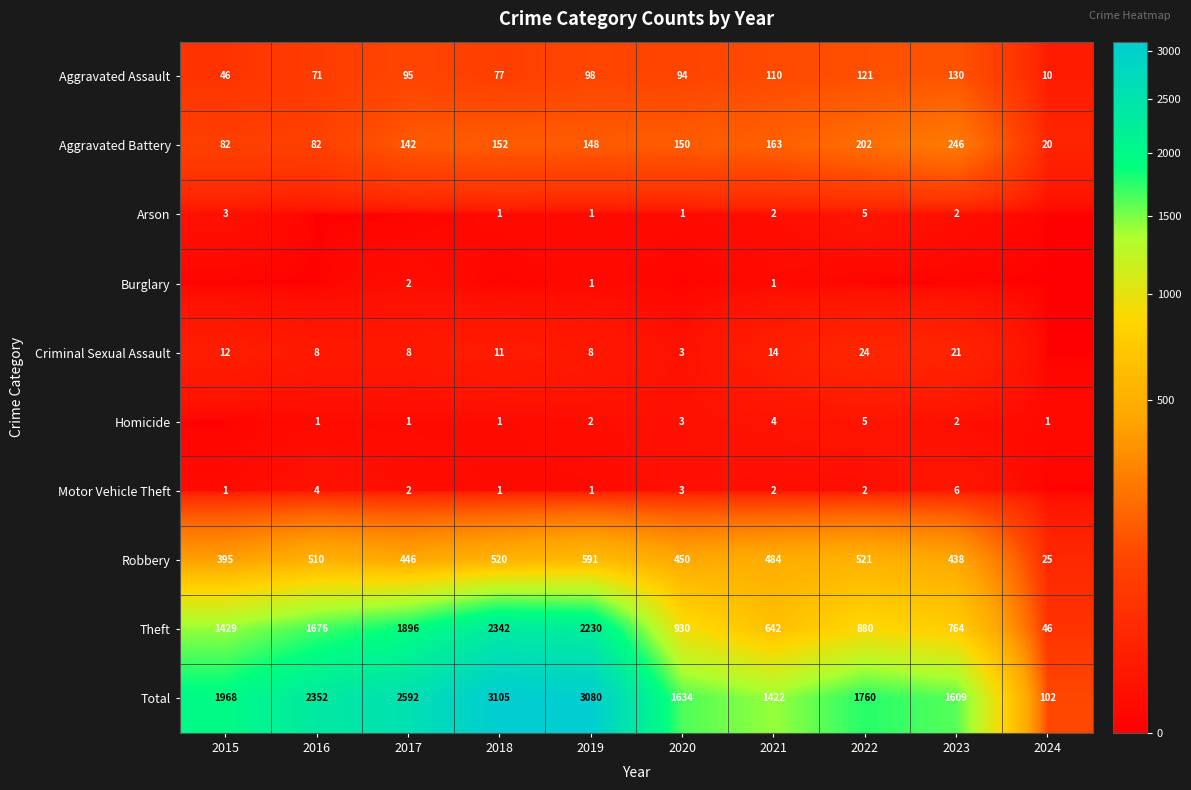

What is the sum of all Total values?

19624